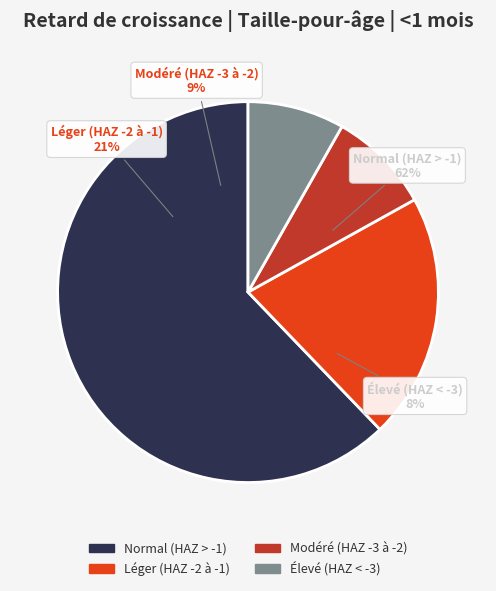

Is it true that Léger (score HAZ entre -2 et -1) is 35% of the pie?

False